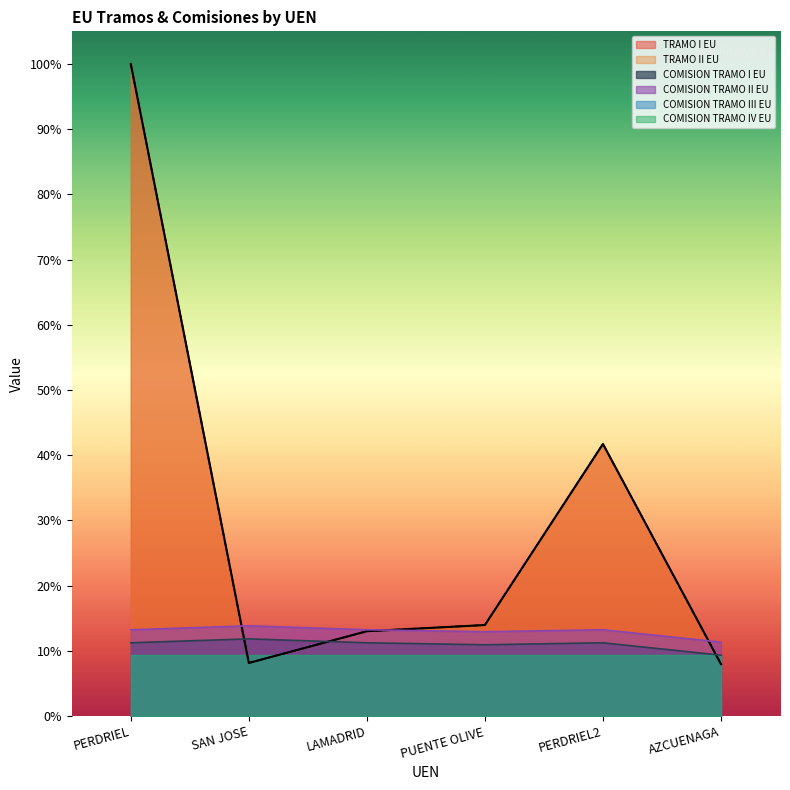

At which category does the chart reach its minimum across all series?

AZCUENAGA